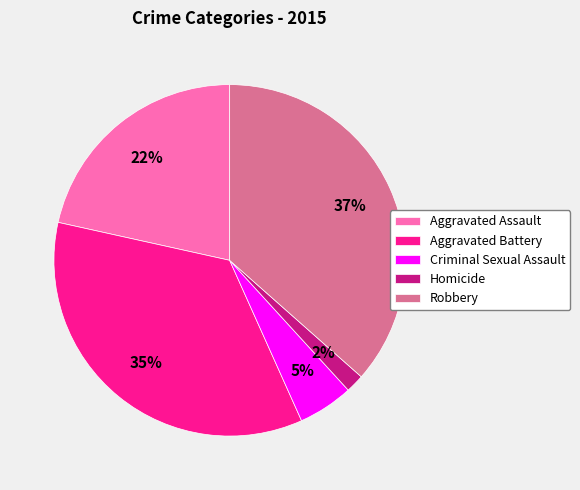

Is it true that Criminal Sexual Assault is 5% of the pie?

True